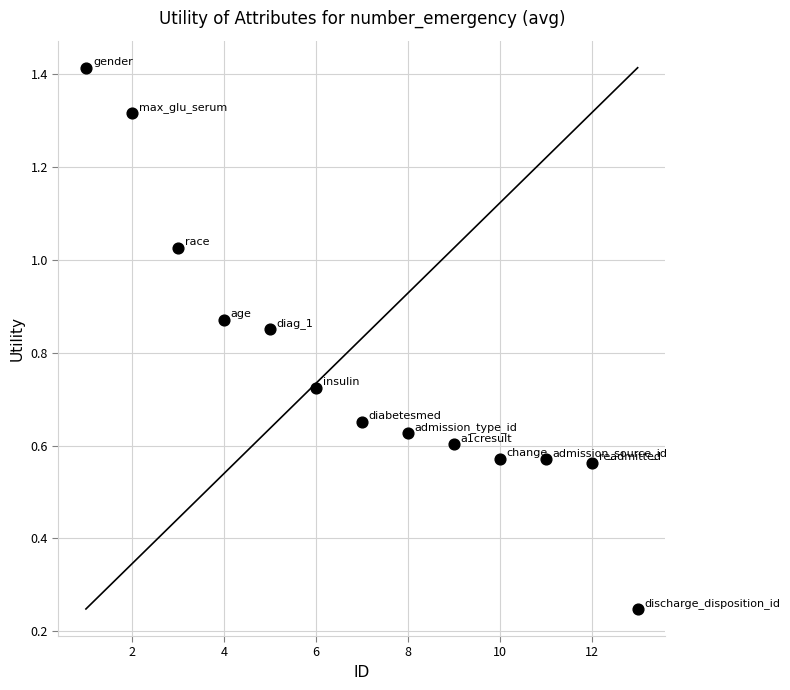

What is the range of Y values (max minus min)?

1.2